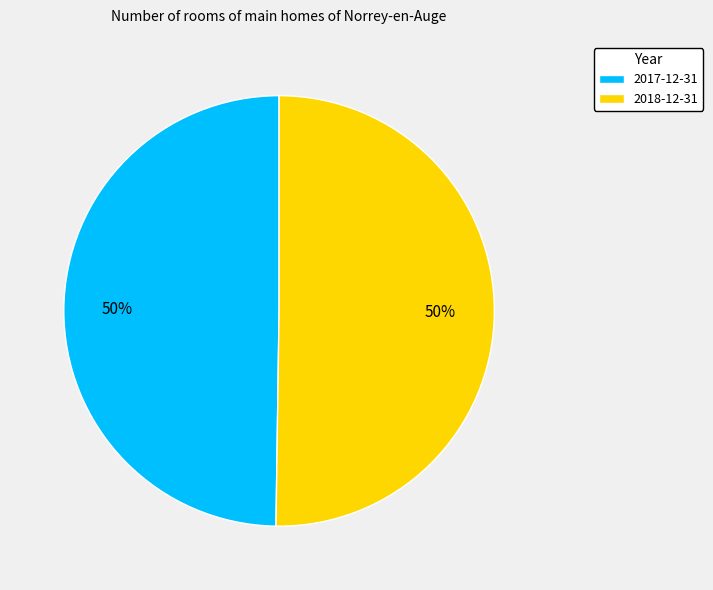

To the nearest percent, what portion does 2017-12-31 represent?

50%